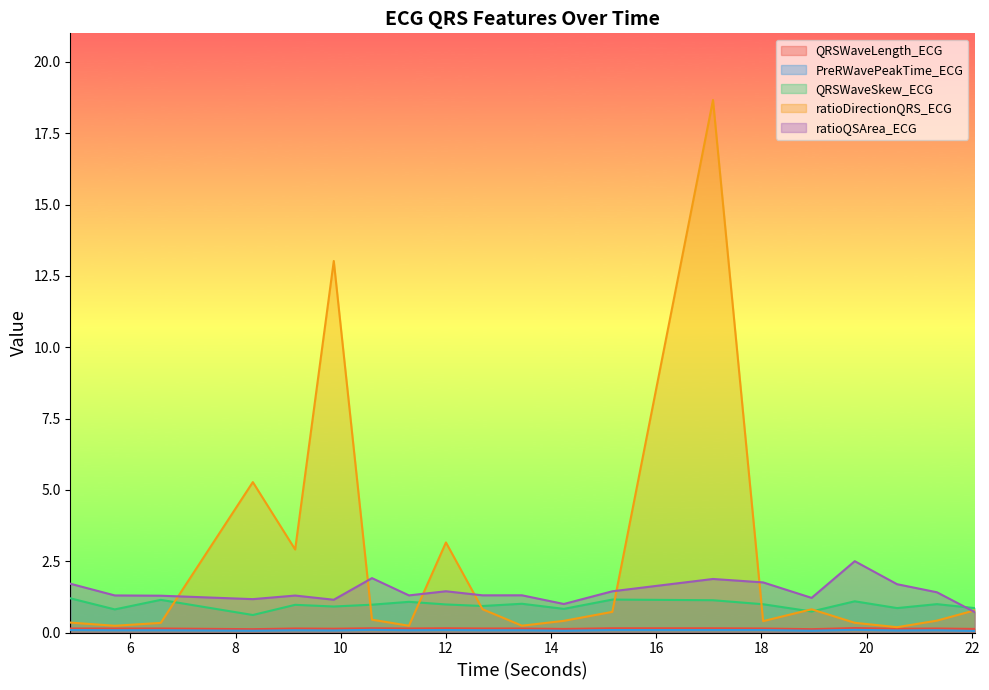

At how many categories does at least one series exceed 10?

2